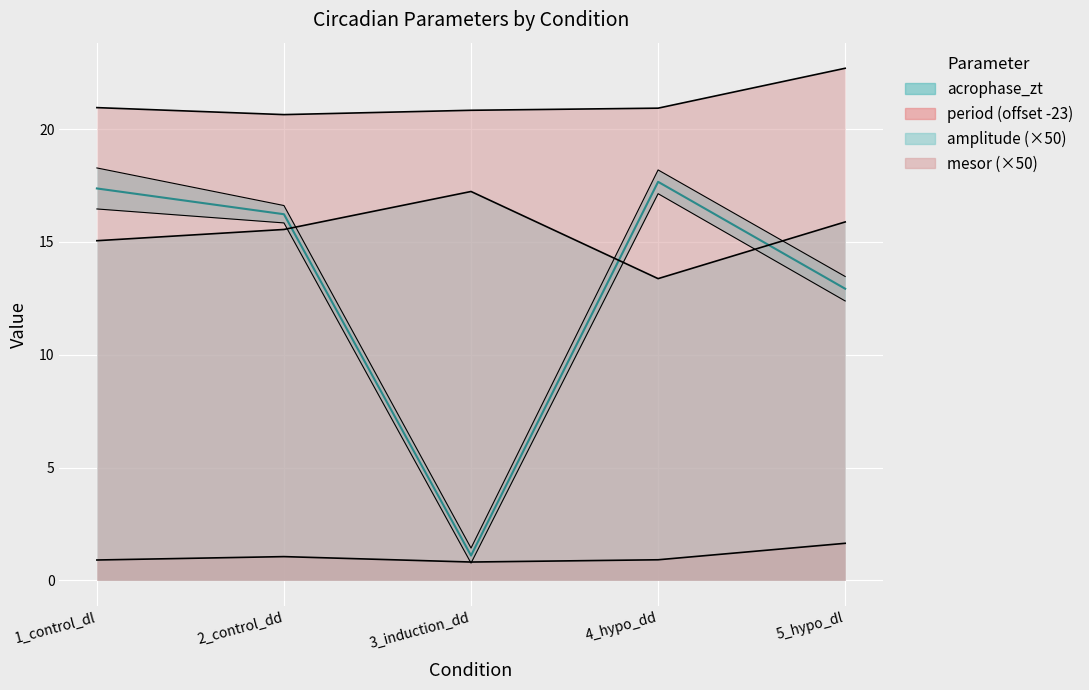

How many values in the acrophase_zt_upper series are below 16?

2